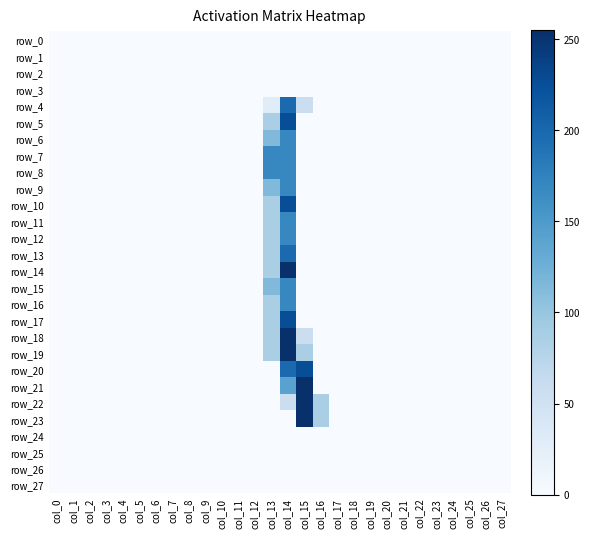

Between col_2 and col_12, which series saw the biggest shift?

row_0